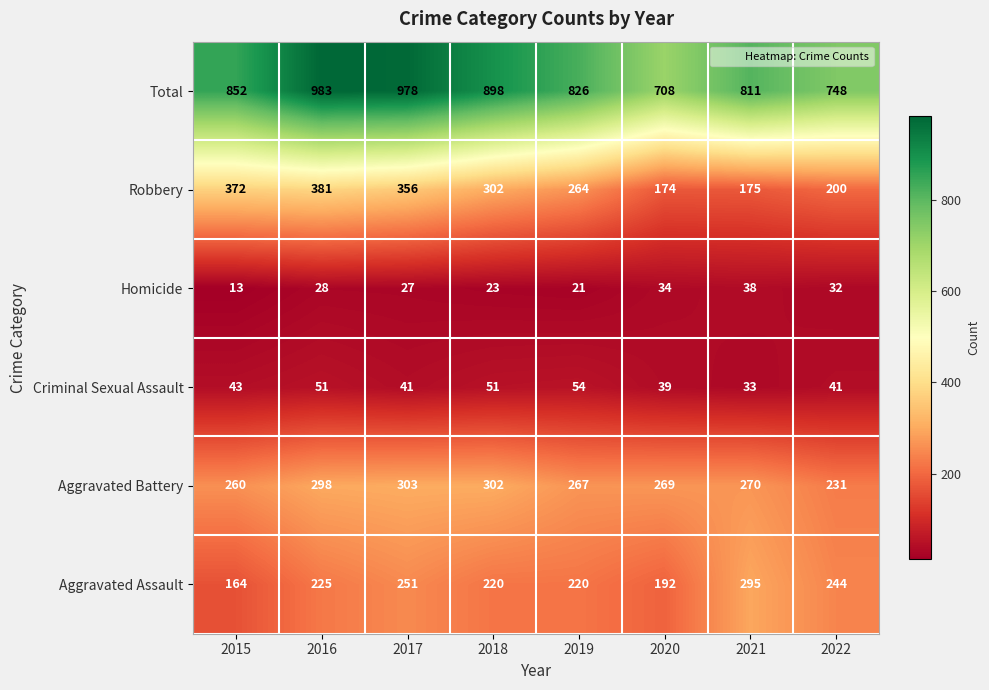

What is the spread (max minus min) of values at 2015?

839